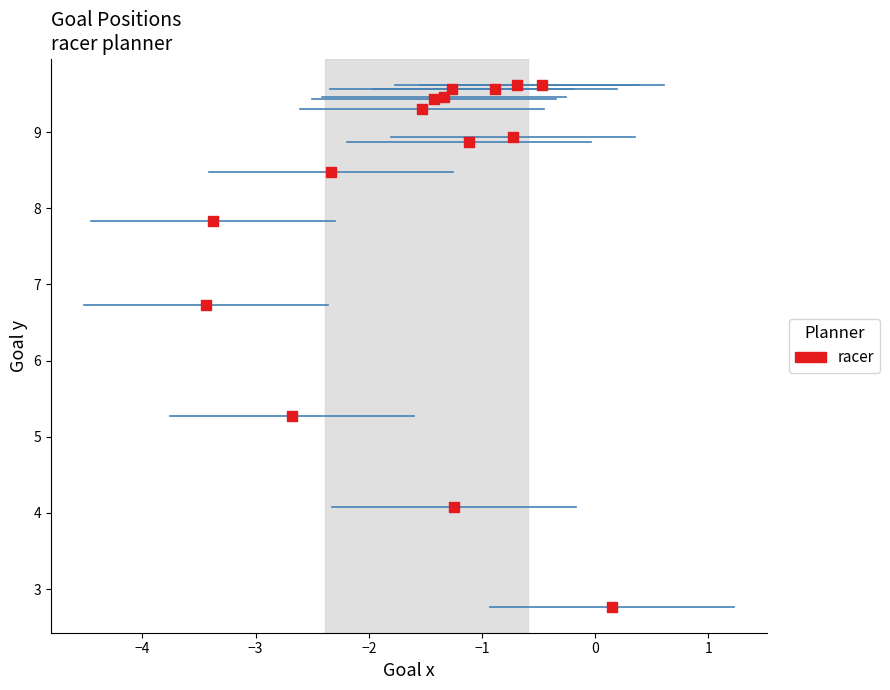

What is the range of Y values (max minus min)?

6.9